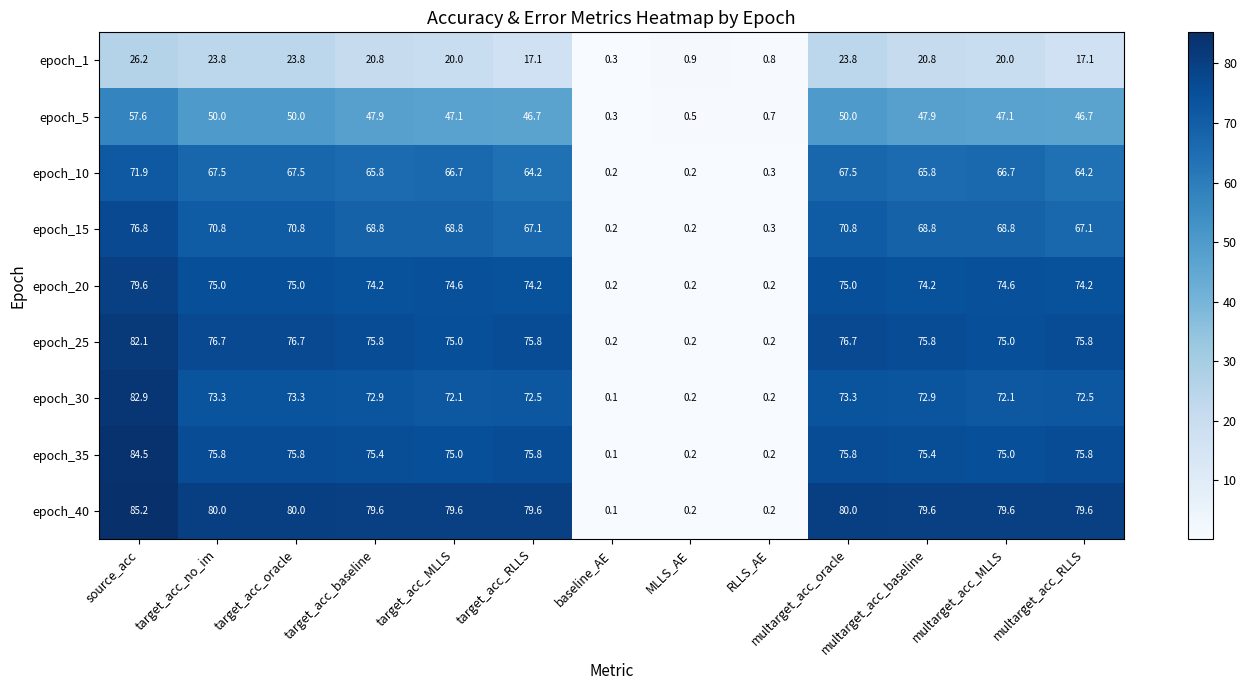

How many distinct data groups are displayed?

9